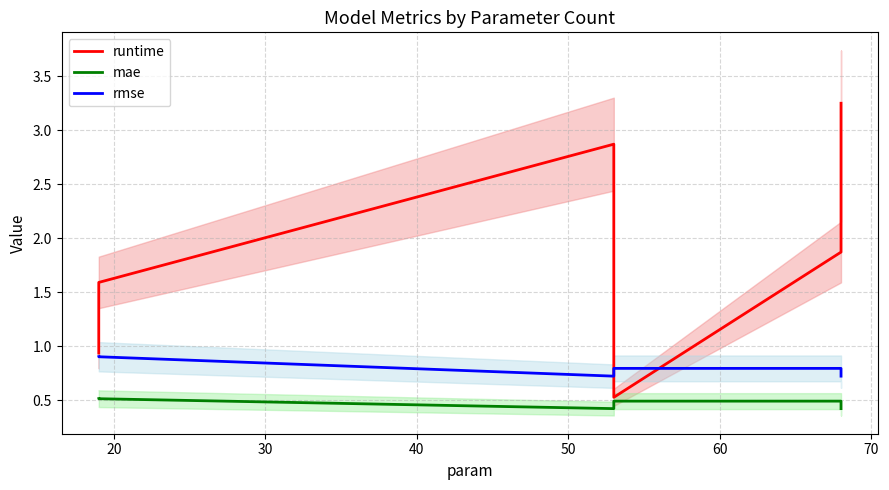

How many times do runtime and rmse cross each other?

2